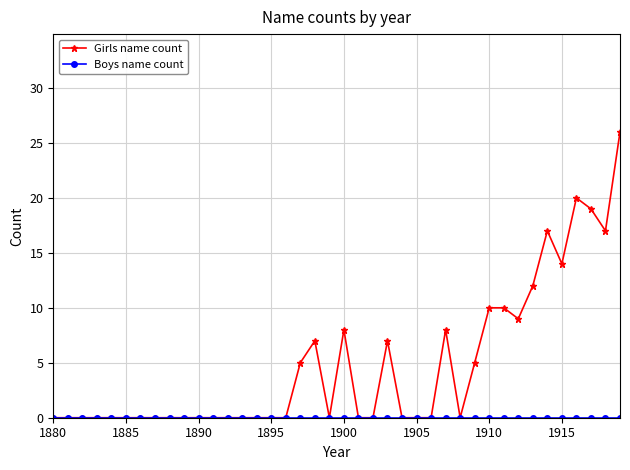

Which series has the largest range (max minus min)?

Girls name count